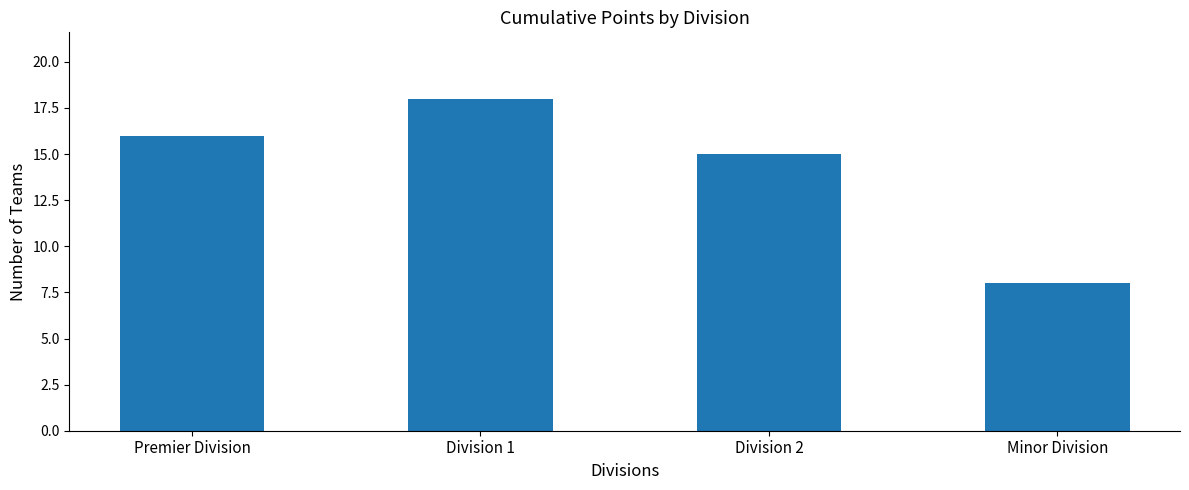

Count the number of categories in the chart.

4